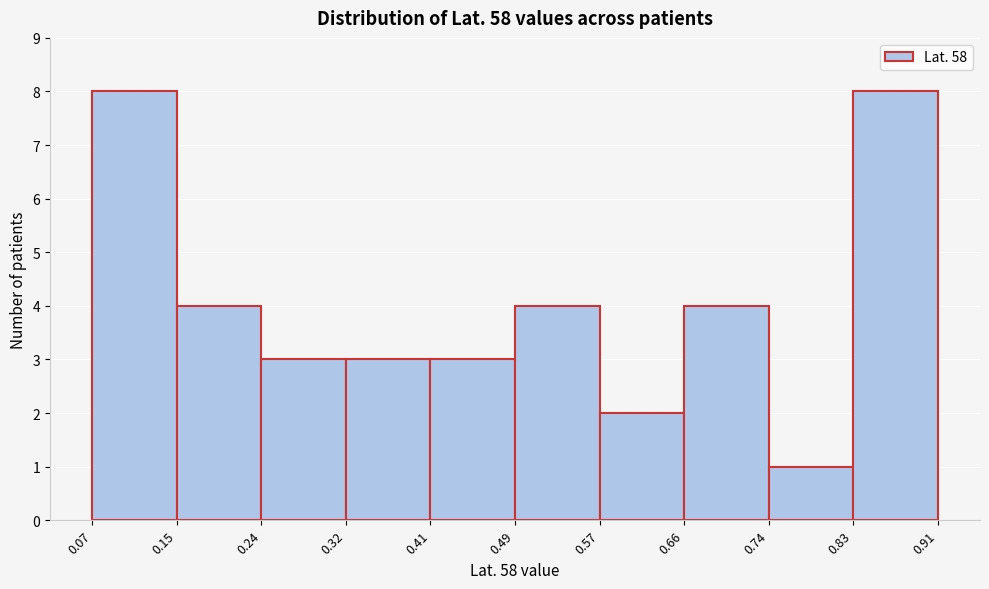

Reading left to right, list every bar in this chart as the range it spans on the x-axis followed by its height. The values are not printed on the chart, so give them approximately, as read against the axis.

0.07 to 0.15: 8
0.15 to 0.24: 4
0.24 to 0.32: 3
0.32 to 0.41: 3
0.41 to 0.49: 3
0.49 to 0.57: 4
0.57 to 0.66: 2
0.66 to 0.74: 4
0.74 to 0.83: 1
0.83 to 0.91: 8